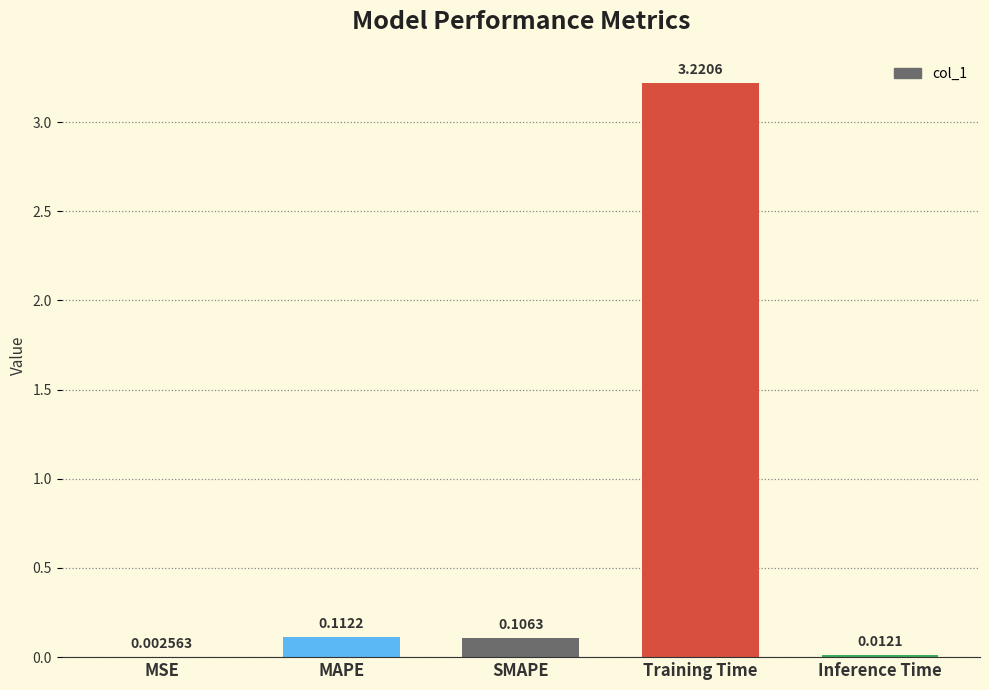

How many categories are shown in the chart?

5